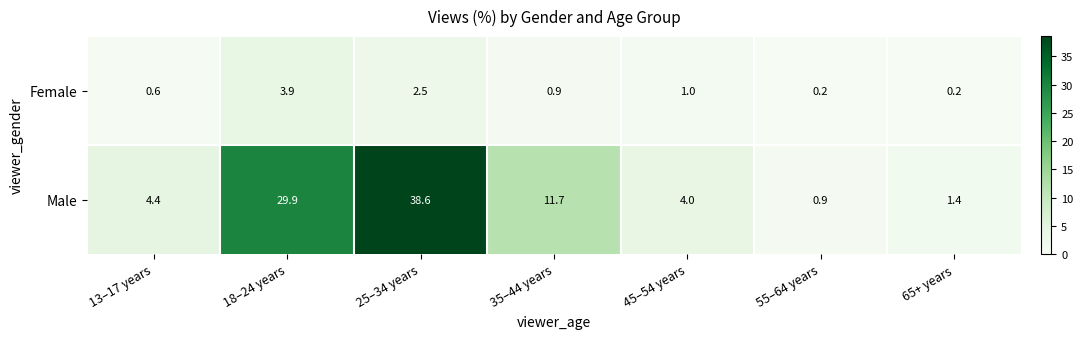

At which category is the sum across all series the highest?

25–34 years